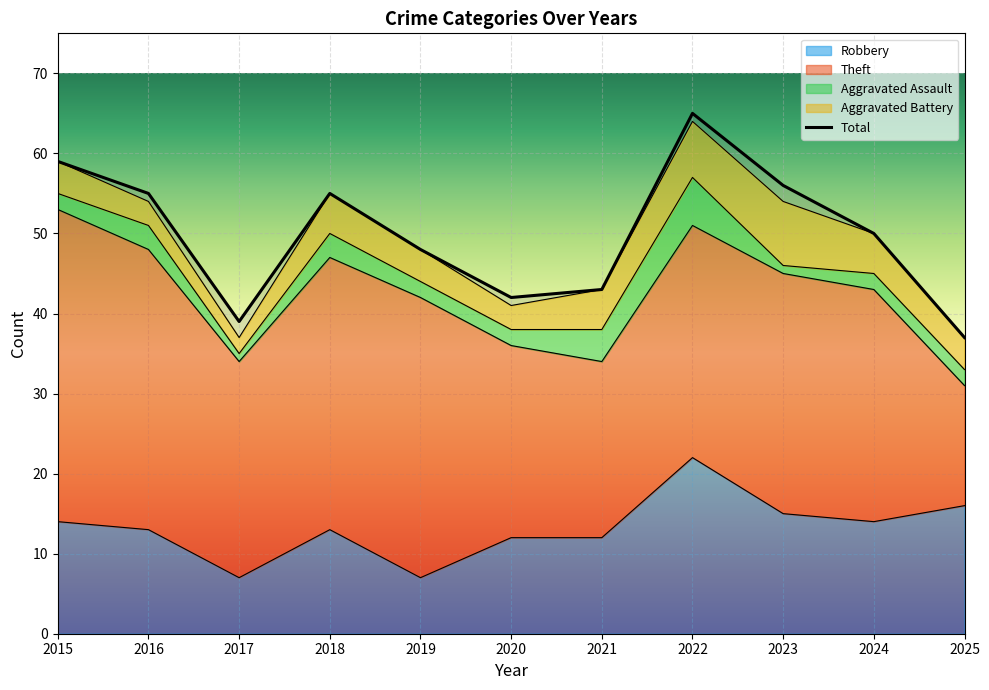

The Robbery series shows 23 at 2024. True or false?

False